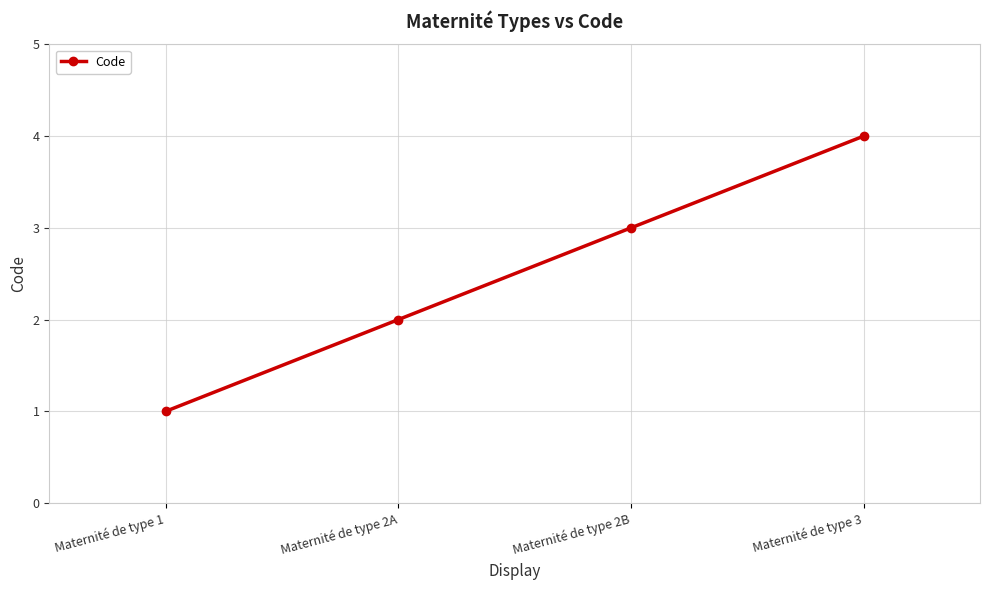

True or false: the data has more than 1 interior local peaks.

False